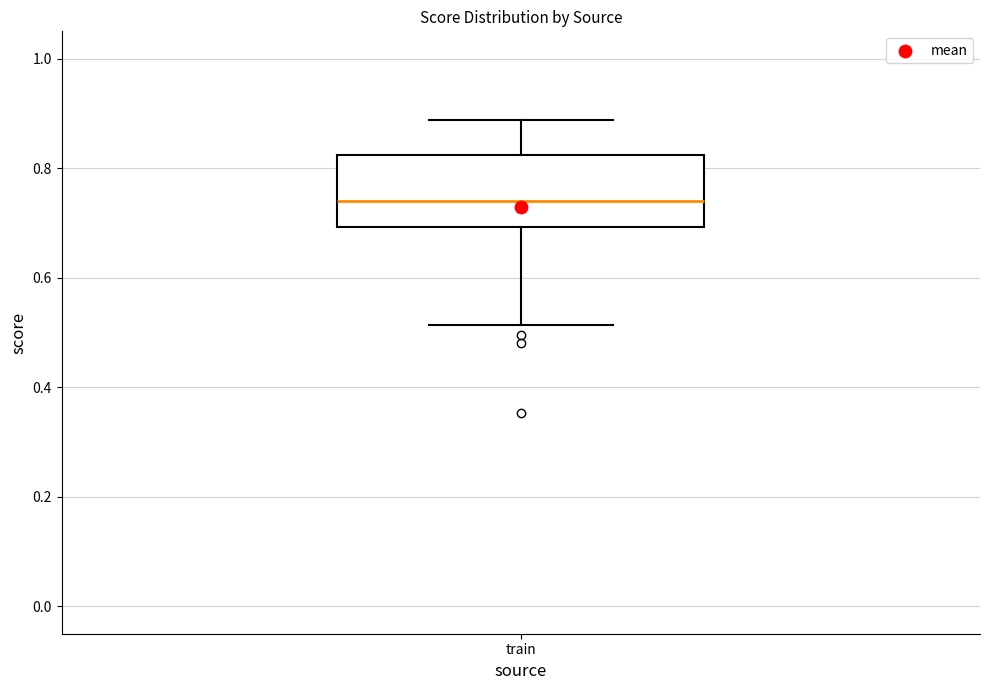

Where does the upper whisker of the box for train end on the y-axis? The values are not printed on the chart, so give them approximately, as read against the axis.

0.88